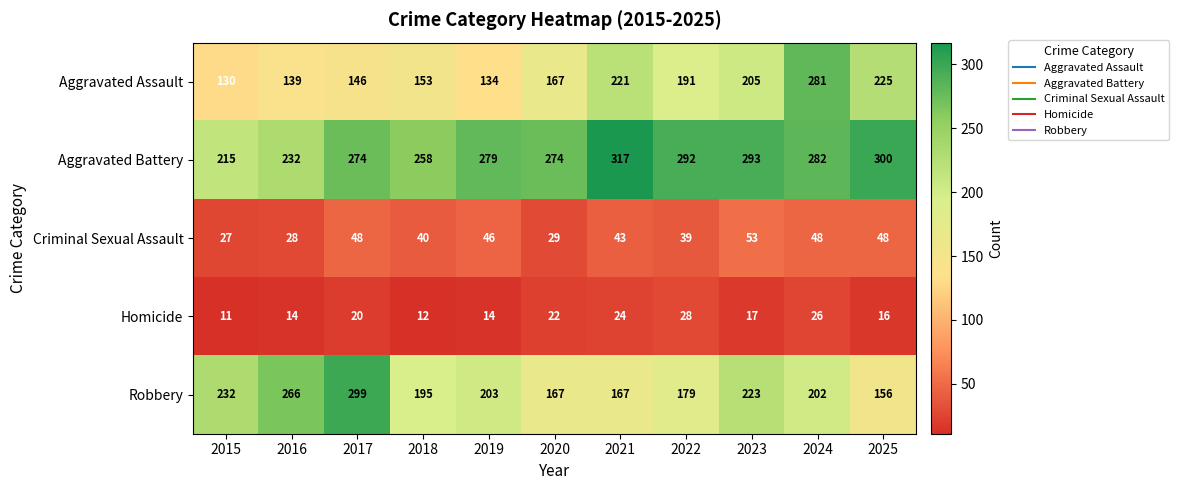

What is the average value of the Aggravated Assault series?

181